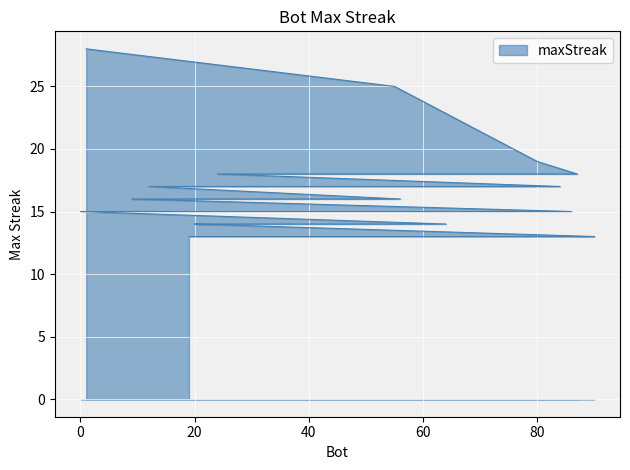

What is the label of the 16th point from the left?

44